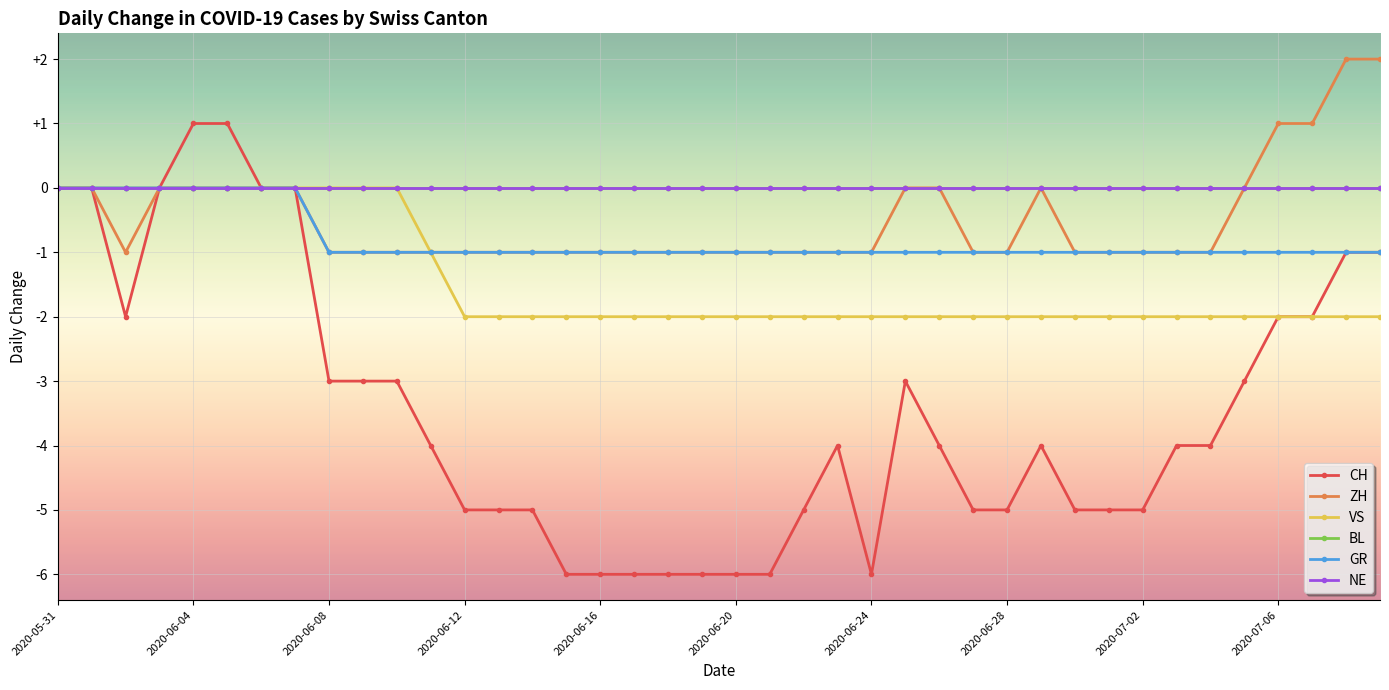

Is this an area chart (filled region under the line)?

No